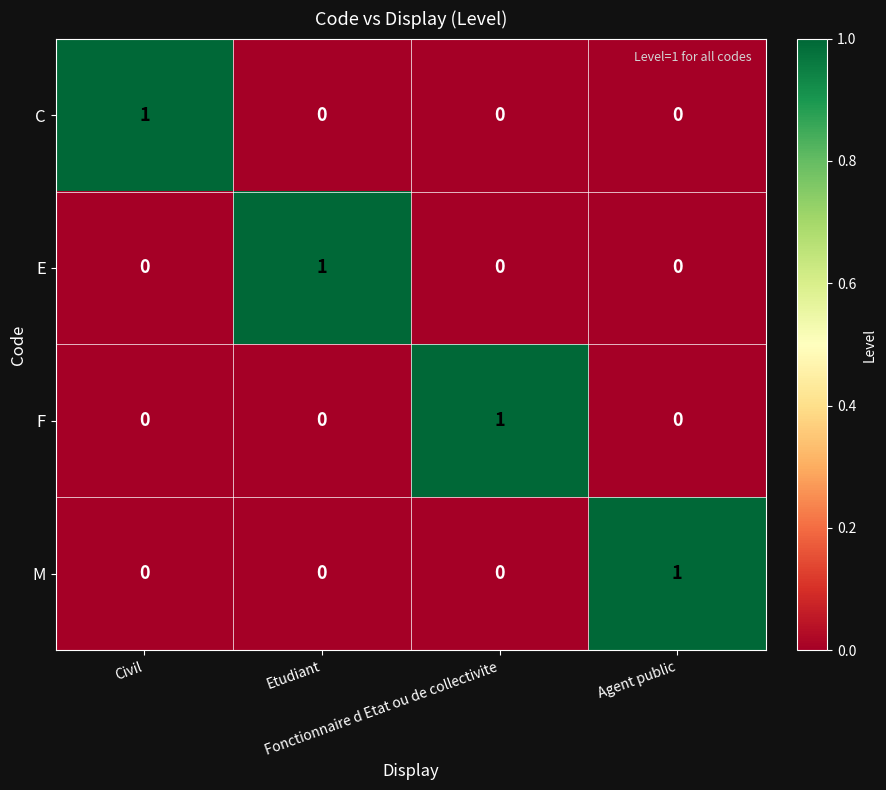

How many C values are between 0 and 1?

4